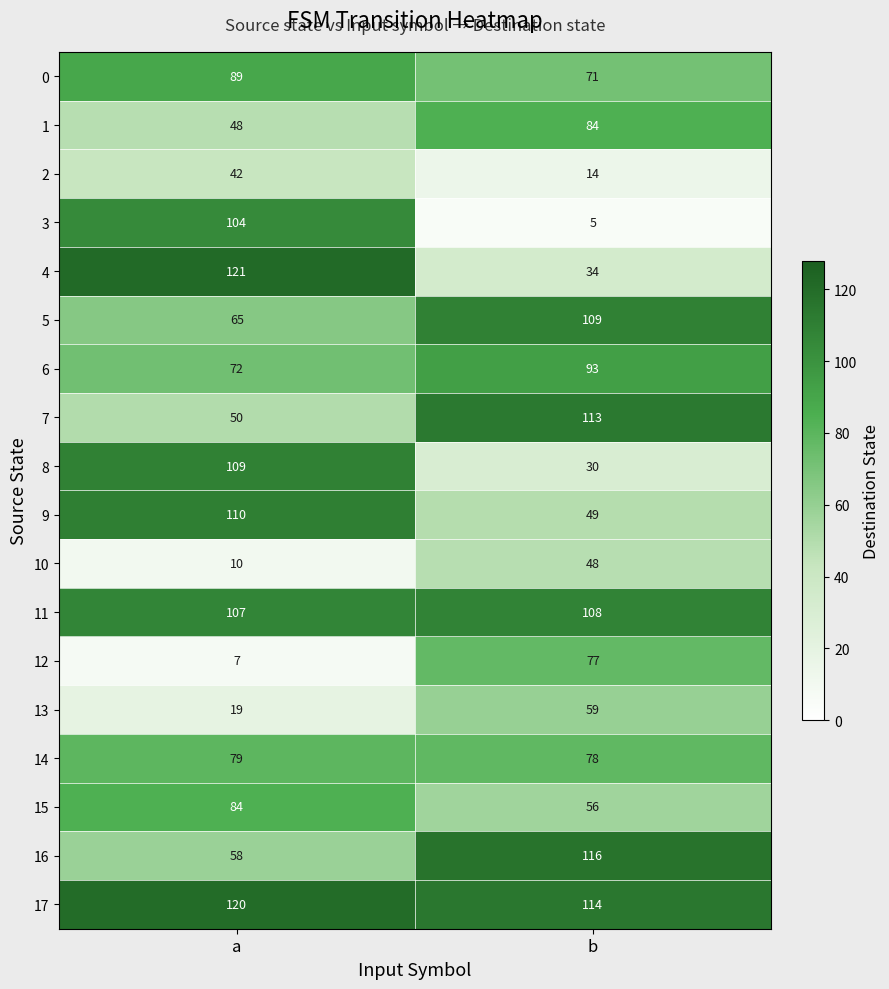

Which series changed the most between a and b?

3